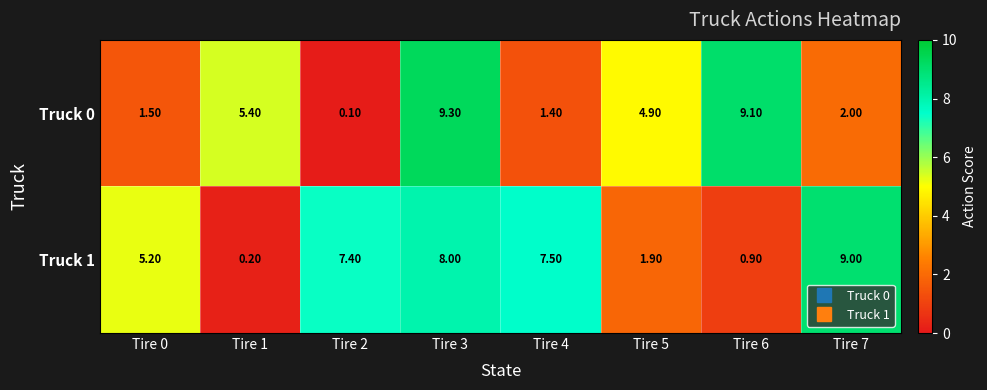

At how many categories does at least one series exceed 6?

5